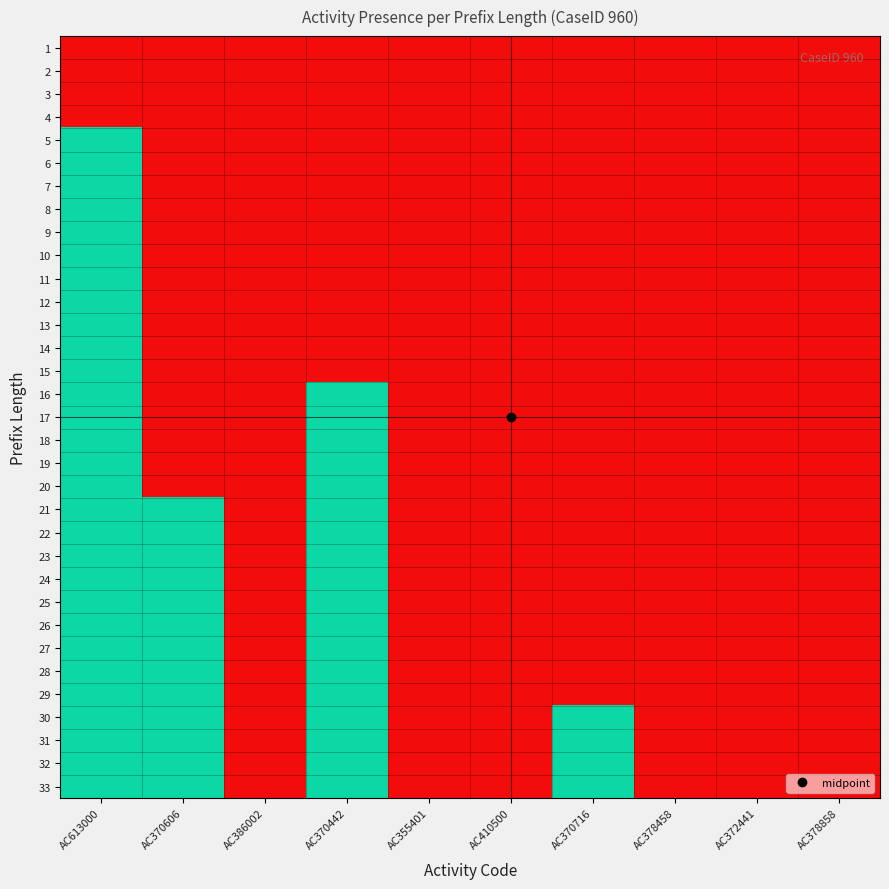

What is the greatest value displayed?

1